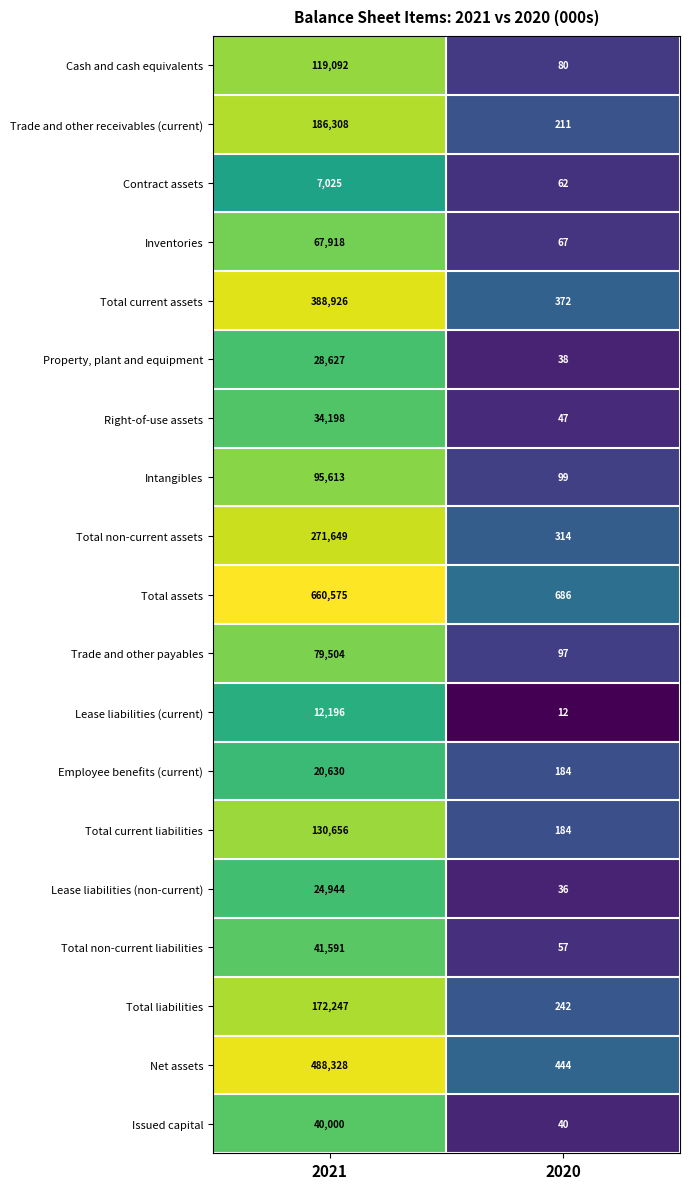

Which label corresponds to the smallest value in the chart?

2020